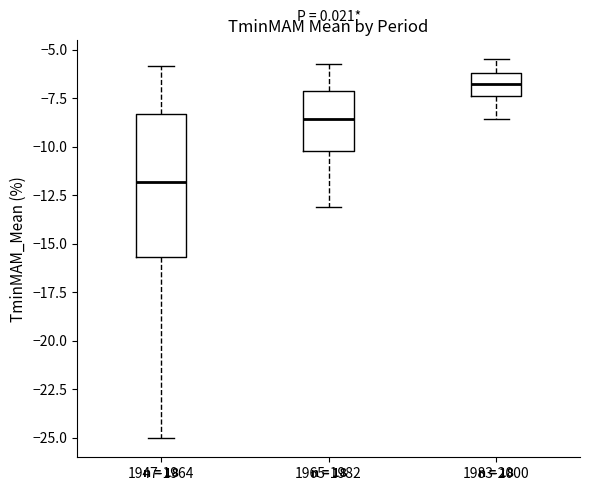

Where is the lower edge of the box for 1965-1982 on the y-axis? The values are not printed on the chart, so give them approximately, as read against the axis.

-10.0